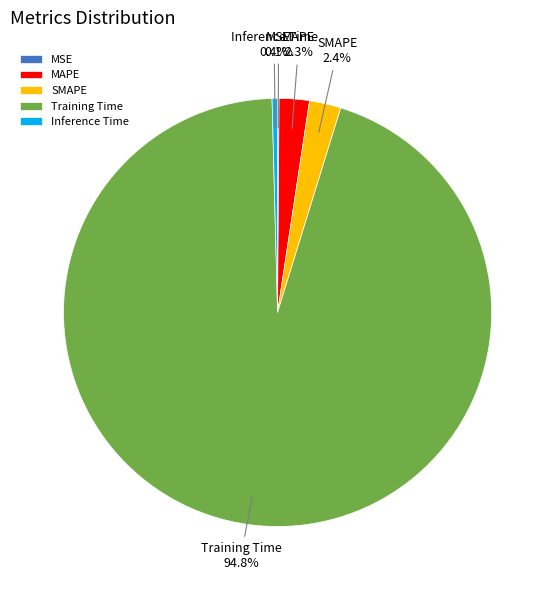

To the nearest percent, what is the average slice percentage?

20%